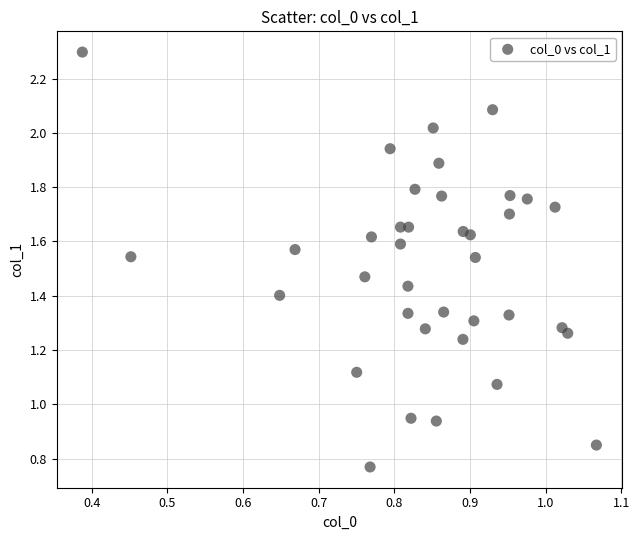

What is the range of X values (max minus min)?

0.7